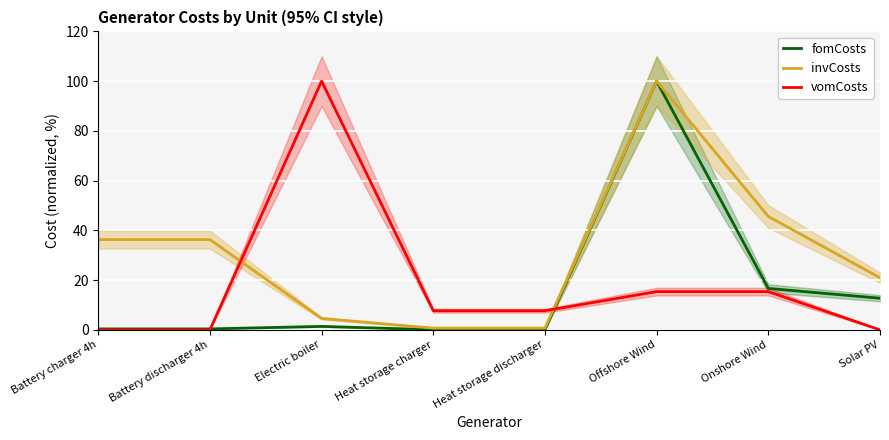

Between which two adjacent categories do fomCosts and vomCosts first intersect?

Battery discharger 4h and Electric boiler